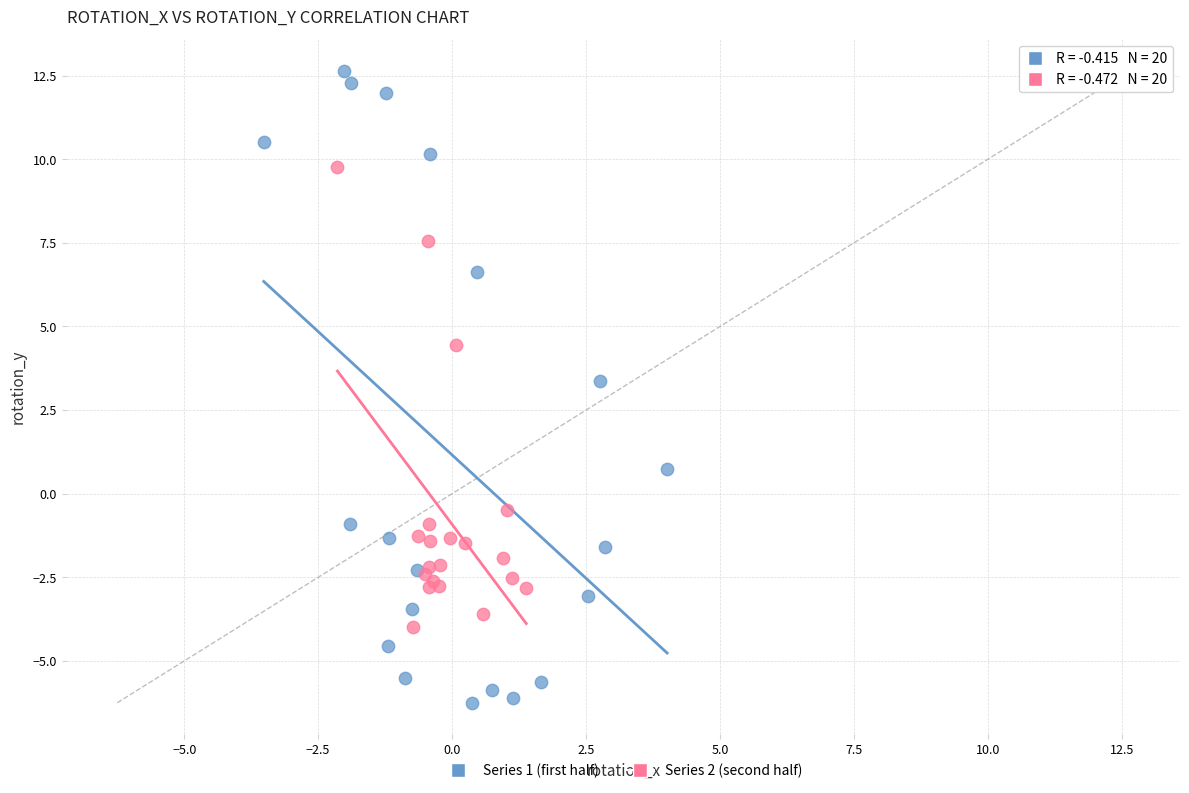

Which series reaches the maximum Y coordinate?

Series 1 (first half)